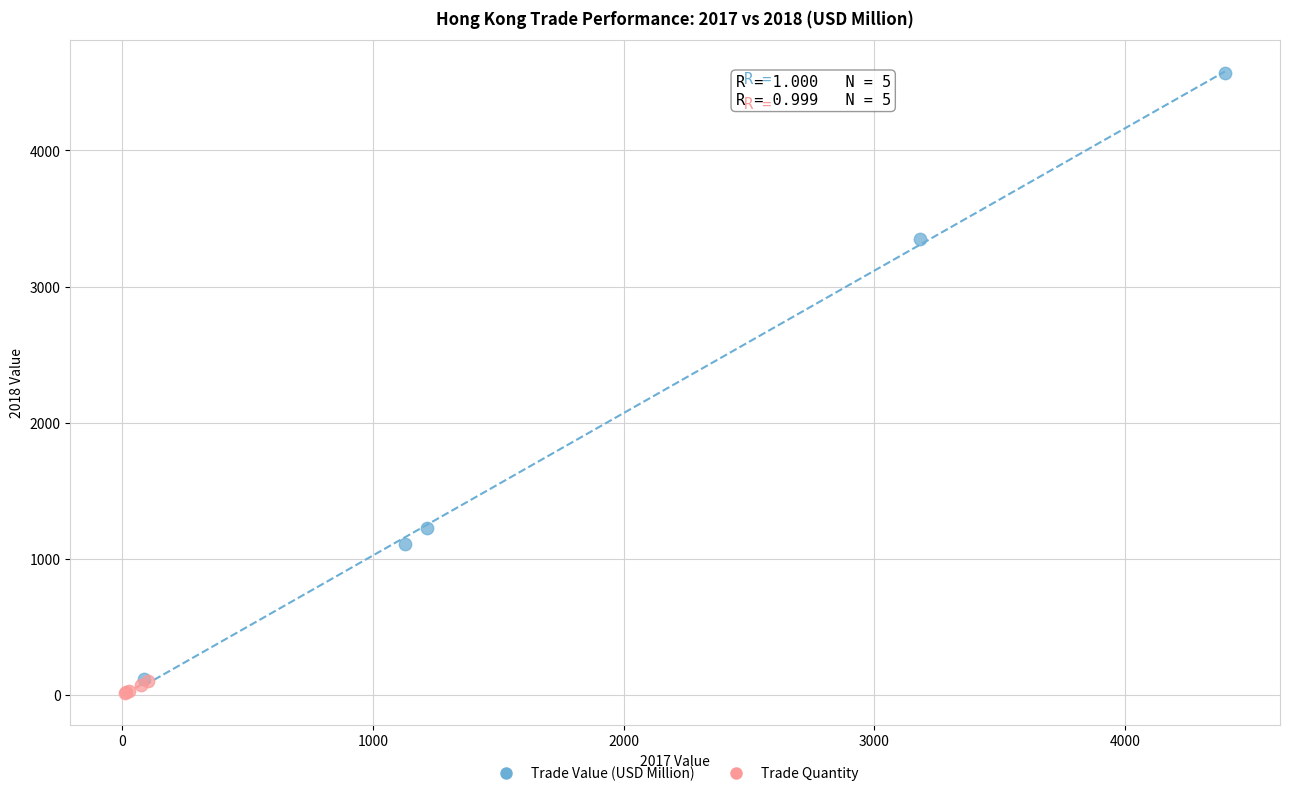

Which series reaches the maximum Y coordinate?

Trade Value (USD Million)